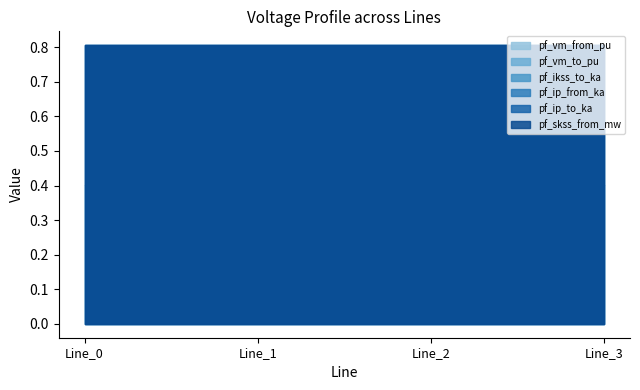

The value of pf_vm_to_pu at Line_3 is 0.2. True or false?

False